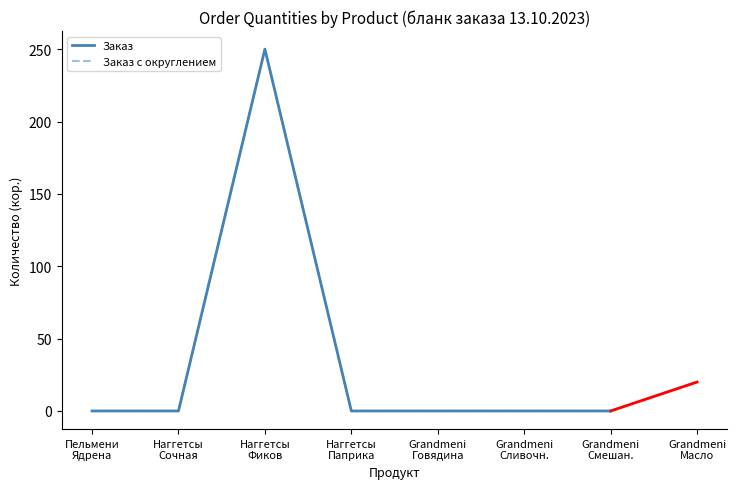

Is this an area chart (filled region under the line)?

No